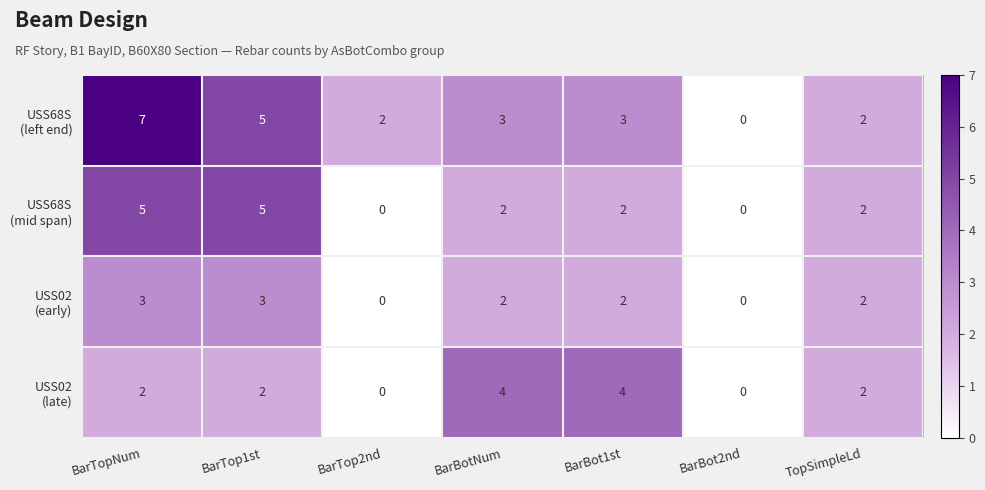

At which category is the sum across all series the highest?

BarTopNum